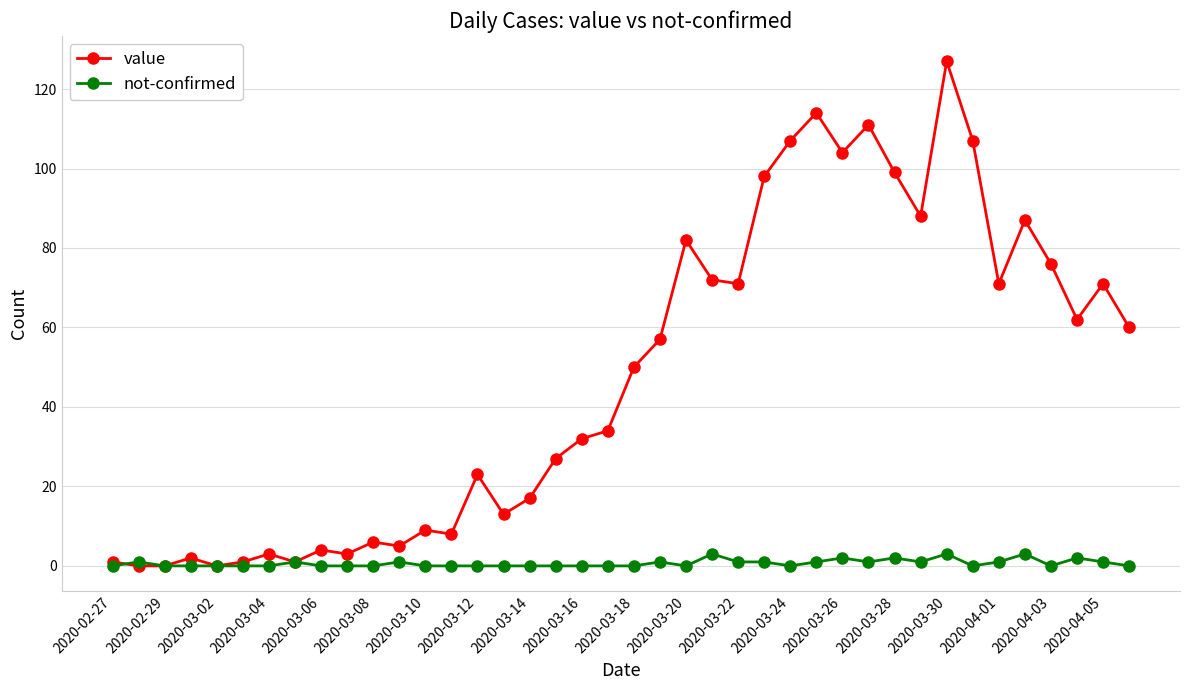

List the series in order of their peak value, lowest first.

not-confirmed, value